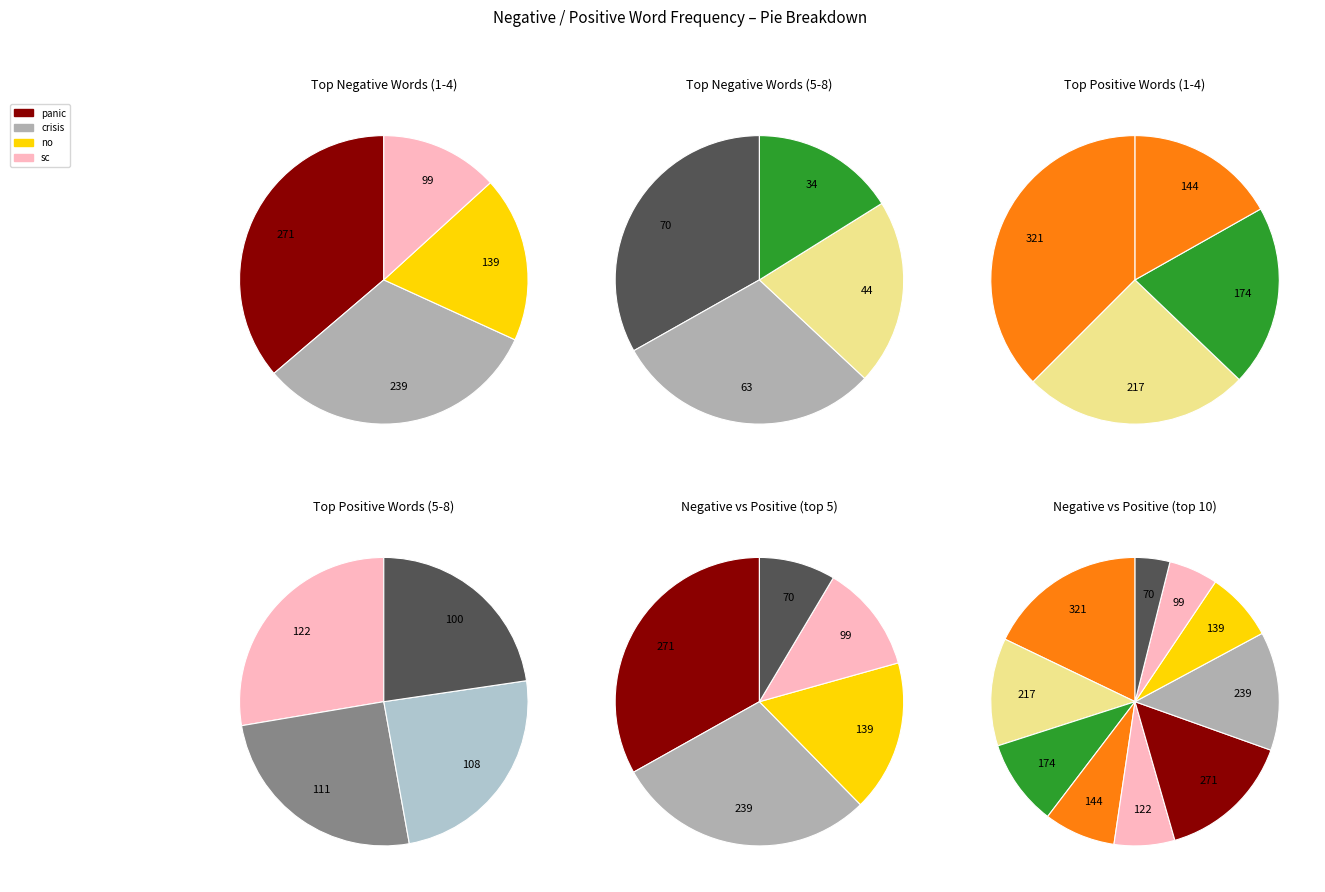

Which series has the widest spread of values?

negative_values